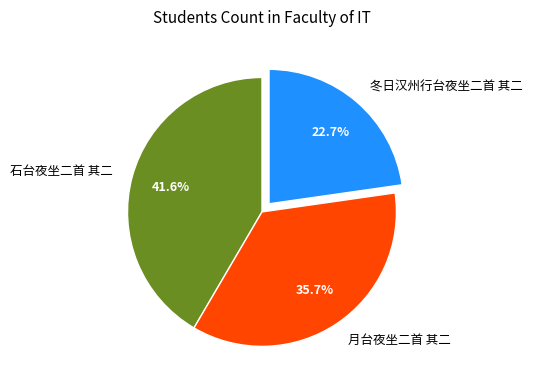

The 石台夜坐二首 其二 slice represents 33% of the pie. True or false?

False